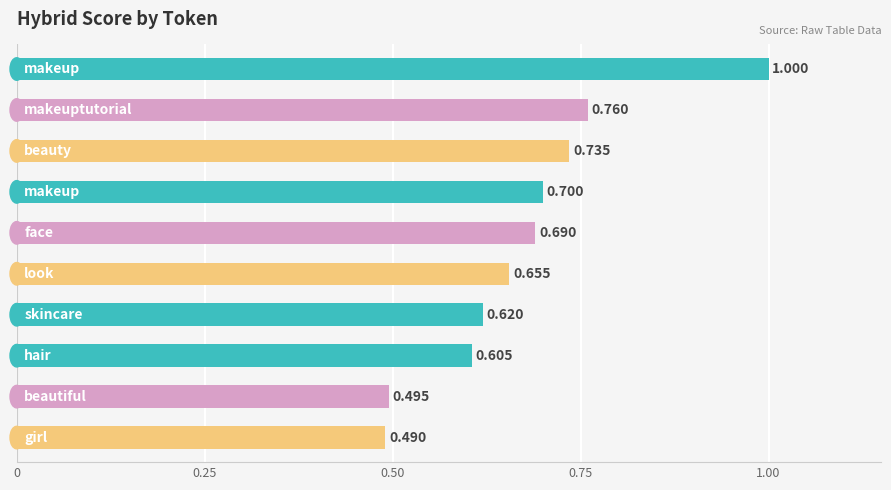

What is the difference between the second highest and minimum values?

0.3